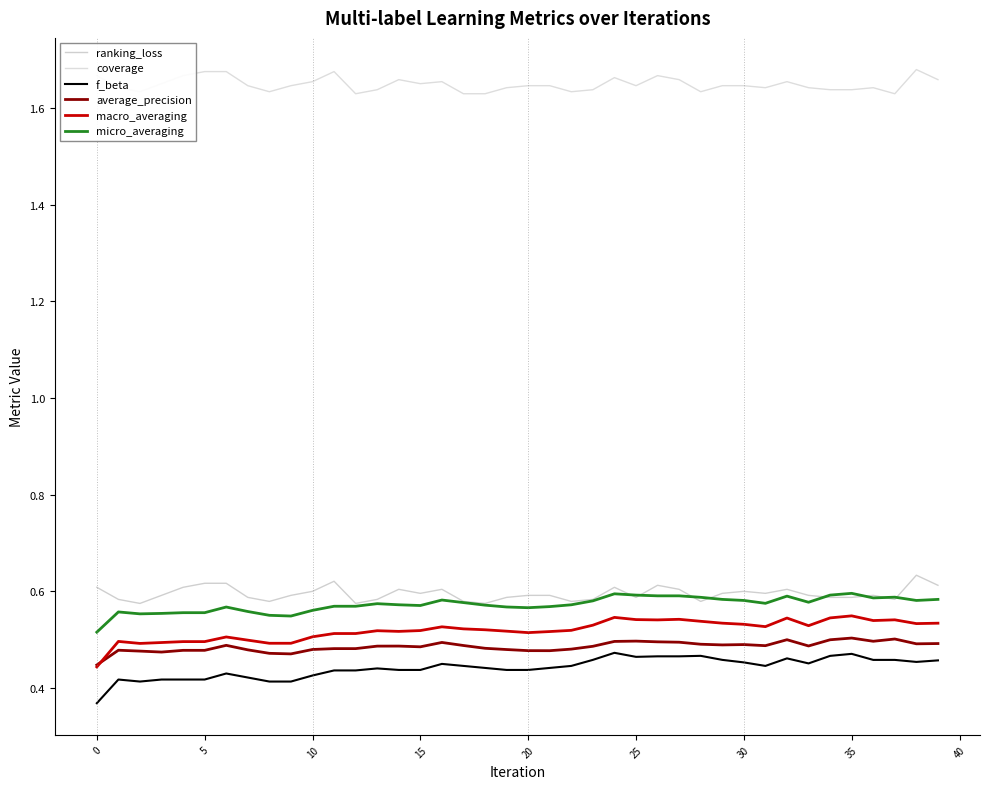

Does the chart display data point markers on the line(s)?

No